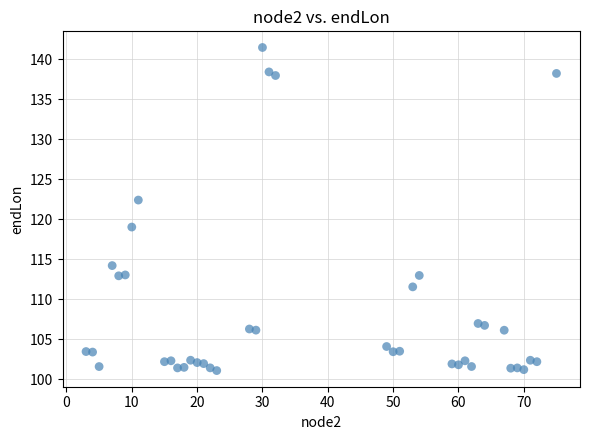

What Y value in the scatter plot is closest to 121?

122.4